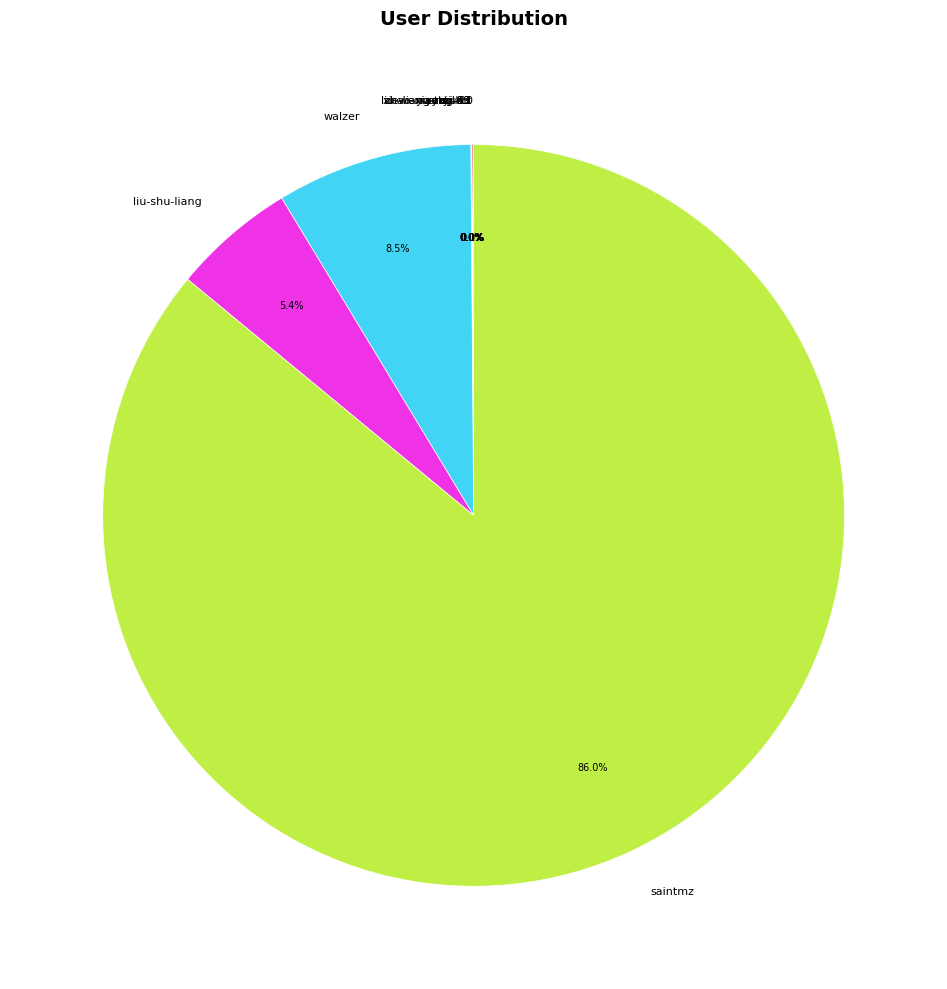

What is the largest slice in the pie chart?

saintmz